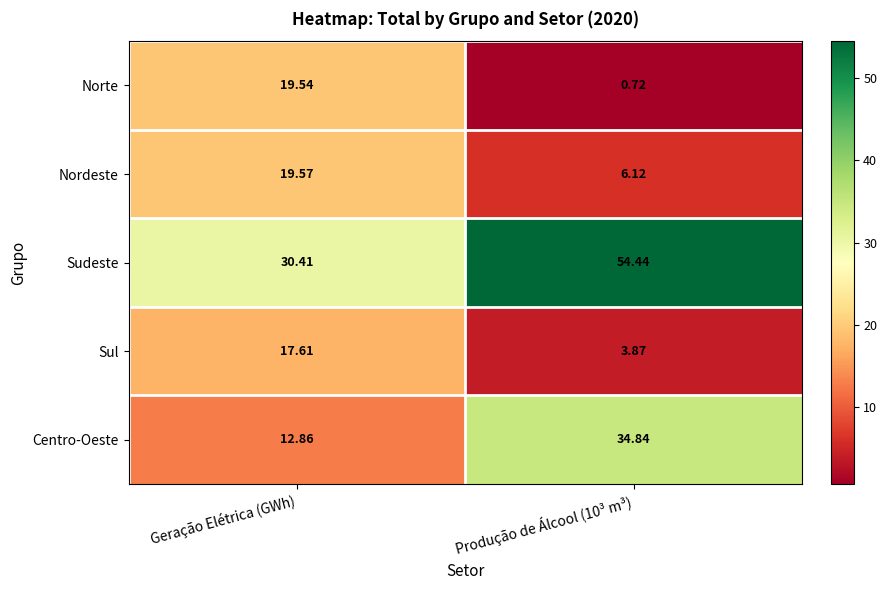

Which series has the largest total across all categories?

Sudeste